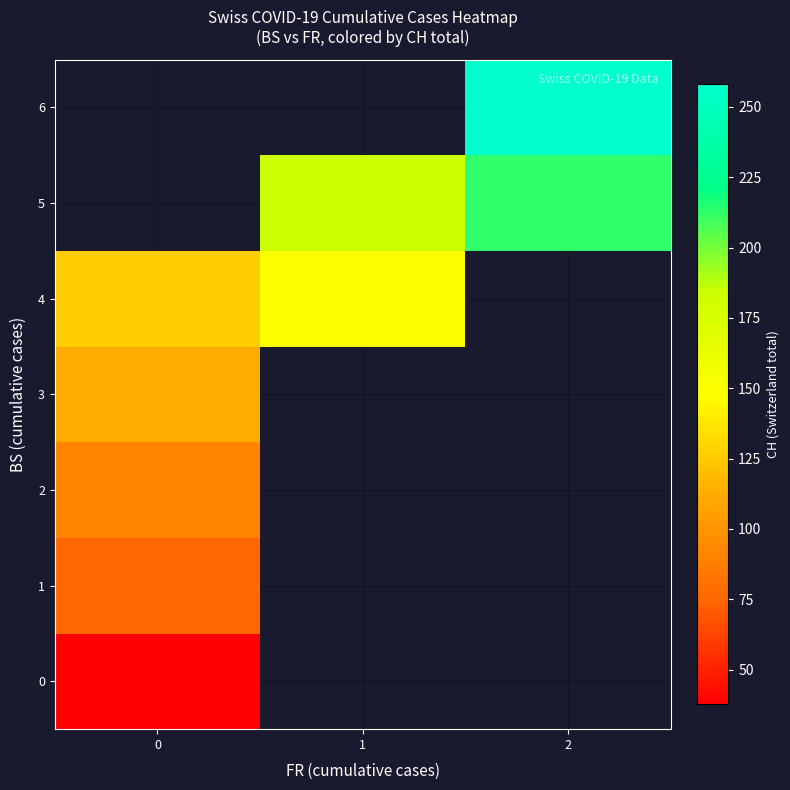

What is the greatest value displayed?

258.0